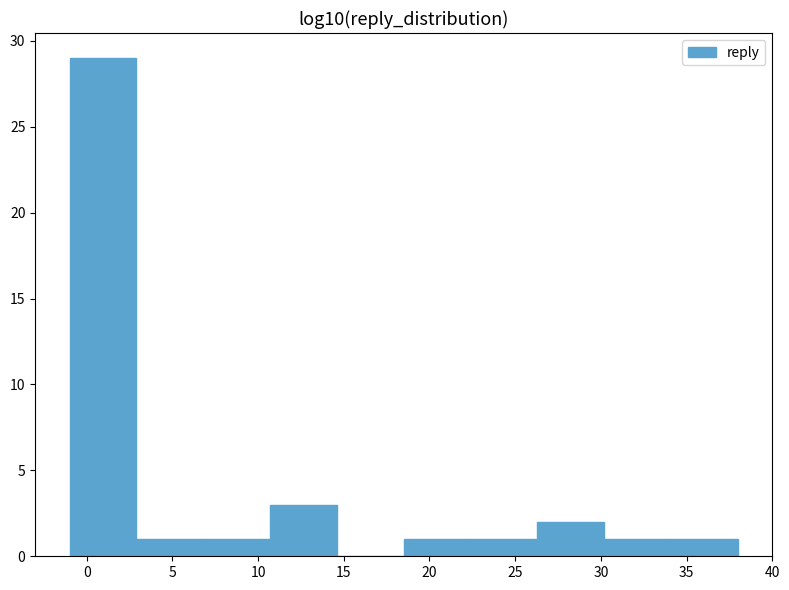

Reading left to right, transcribe this chart: for each bar, give the range it covers on the x-axis and its height. Neither the bar edges nor the heights are printed on the chart, so give them approximately, as read against the axes.

-1.0 to 2.9: 29
2.9 to 6.8: 1
6.8 to 10.7: 1
10.7 to 14.6: 3
14.6 to 18.5: 0
18.5 to 22.4: 1
22.4 to 26.3: 1
26.3 to 30.2: 2
30.2 to 34.1: 1
34.1 to 38.0: 1